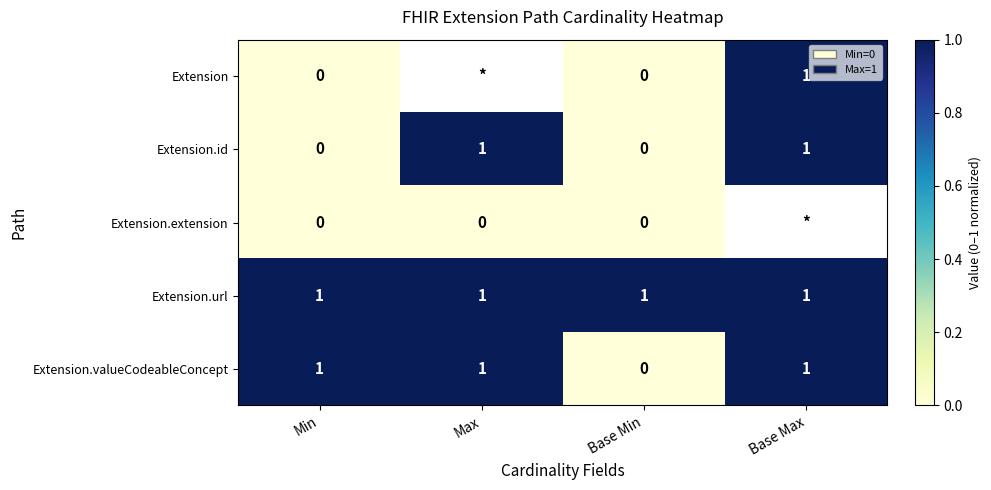

Is the value of Extension.id at Base Min greater than the value of Extension.url at Base Max?

No